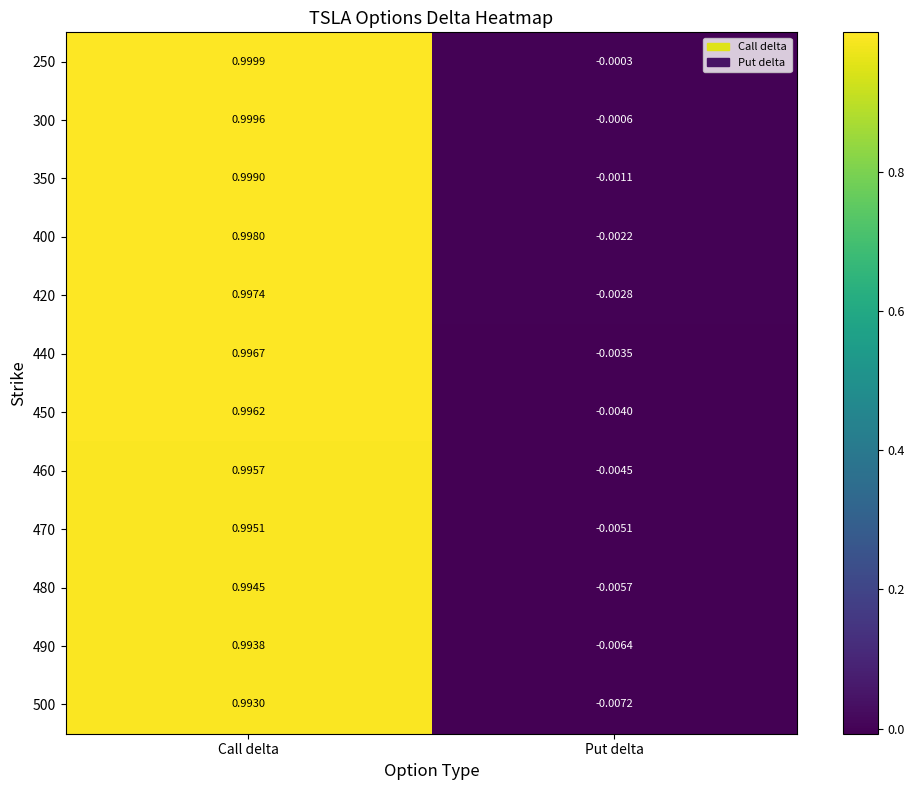

Which category has the lowest value across all series?

Put delta